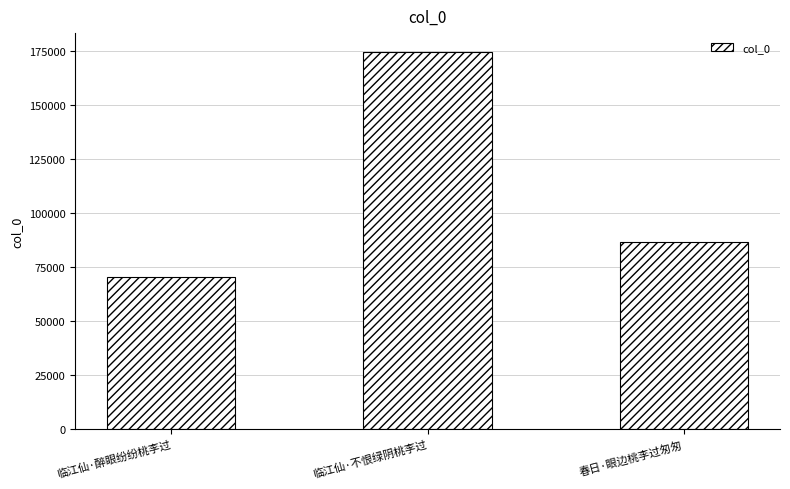

Which label corresponds to the largest value in the chart?

临江仙·不恨绿阴桃李过